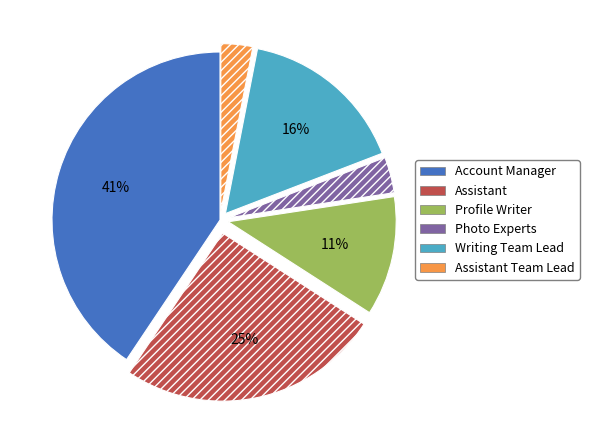

Which slice is the largest?

Account Manager